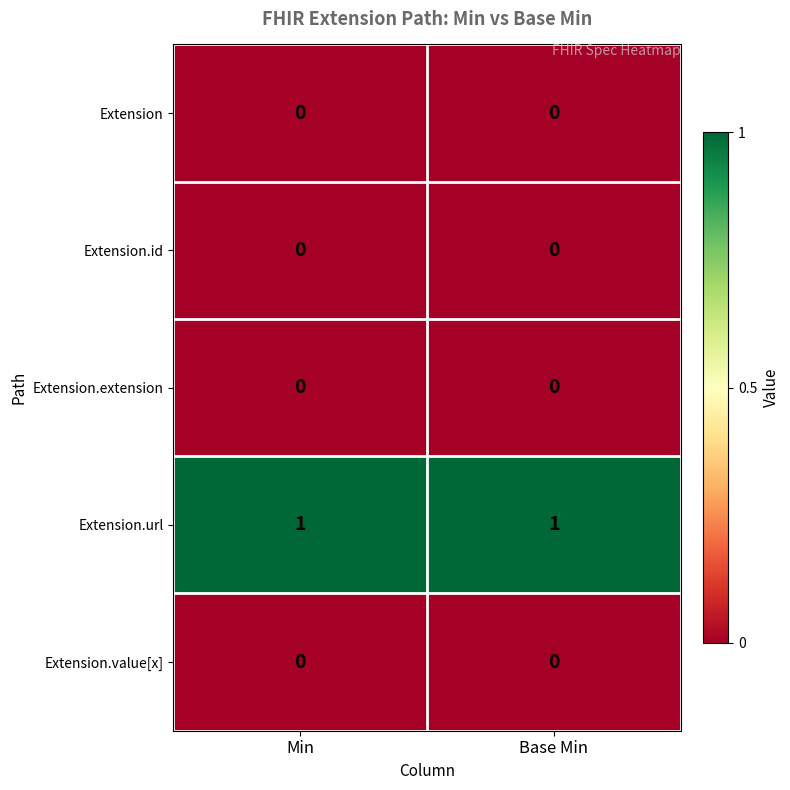

Is the value of Extension.url at Min greater than the value of Extension.id at Min?

Yes